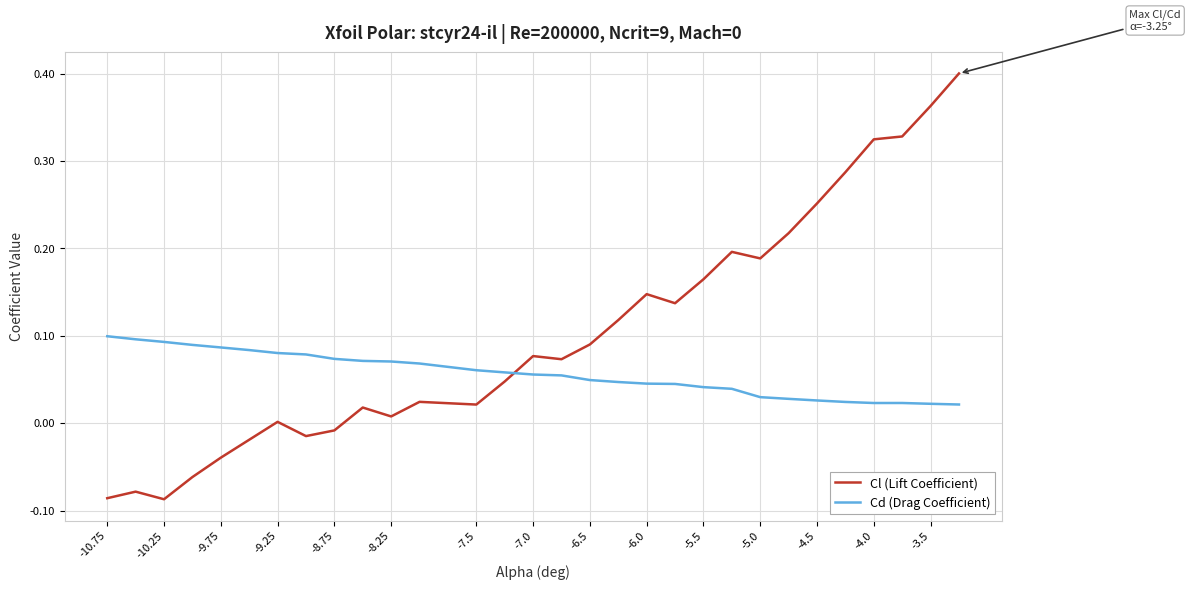

Rank the series by their maximum value, from highest to lowest.

Cl (Lift Coefficient), Cd (Drag Coefficient)